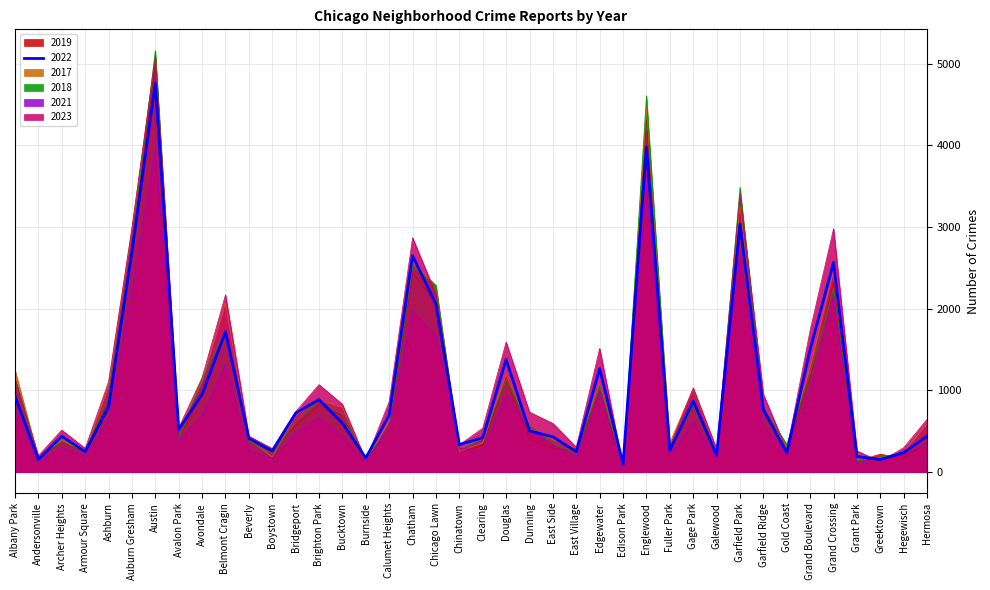

The 2023 series shows 2980 at Grand Crossing. True or false?

True